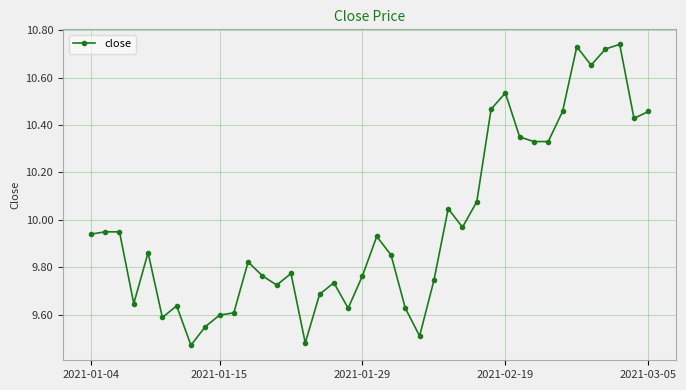

What is the difference between the second highest and minimum values?

1.3